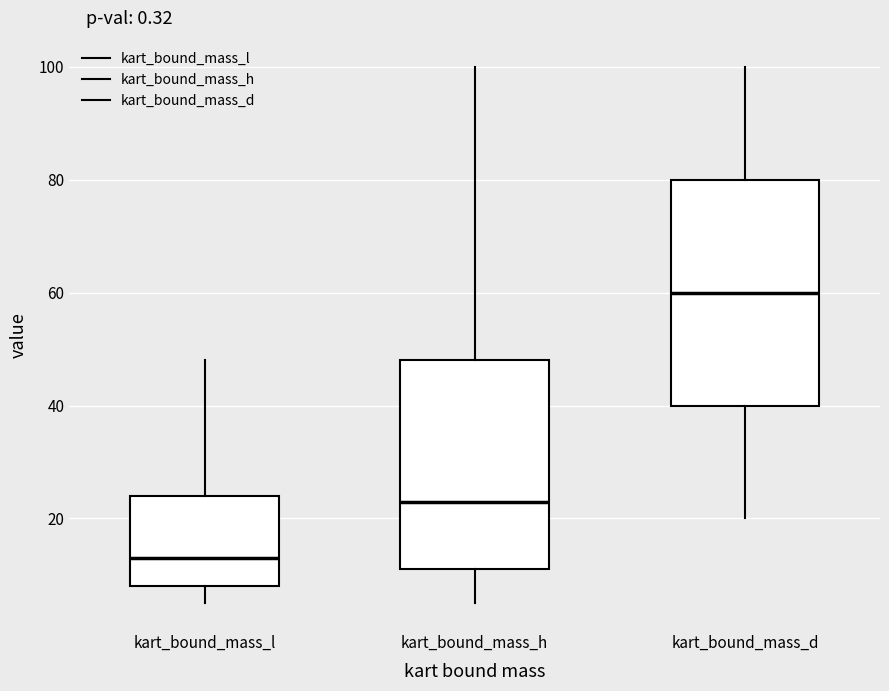

Reading left to right, transcribe this box plot: for each box, give where its median line is, the range the box spans, and where its two whiskers end, as read against the y-axis. The values are not printed on the chart, so give them approximately, as read against the axis.

kart_bound_mass_l: median 14, box 8 to 24, whiskers 6 to 48
kart_bound_mass_h: median 24, box 12 to 48, whiskers 6 to 100
kart_bound_mass_d: median 60, box 40 to 80, whiskers 20 to 100